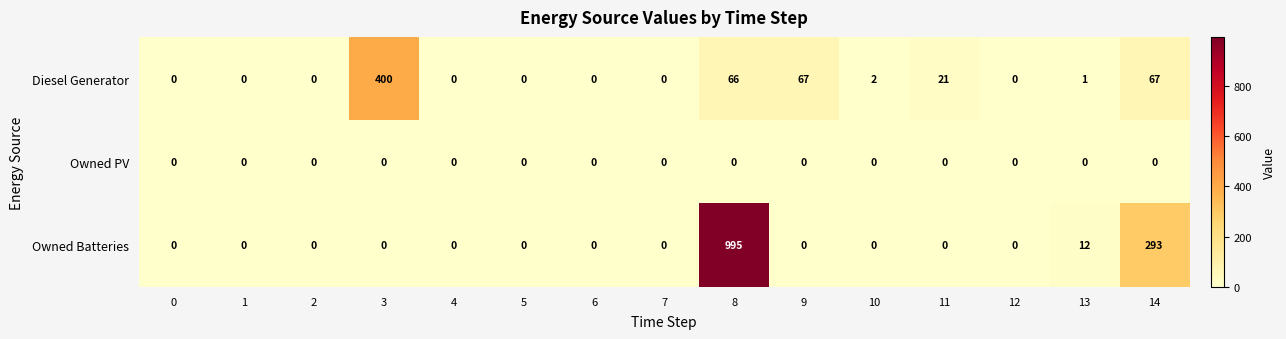

What is the difference between the second highest and second lowest values in the Diesel Generator series?

67